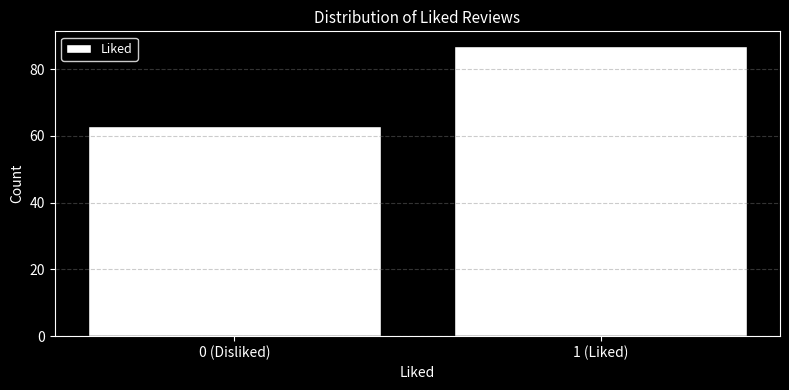

Reading right to left, extract all data points from this chart.

1 (Liked)=87	0 (Disliked)=63